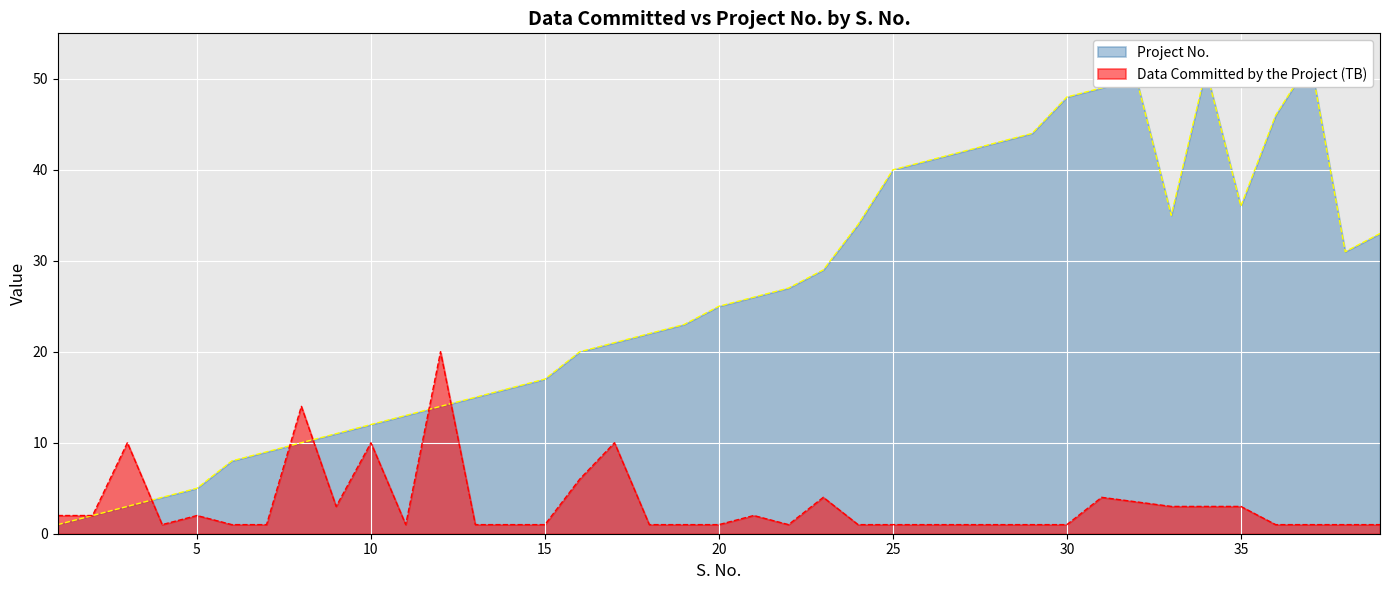

How many interior local valleys does the Project No. series have?

3